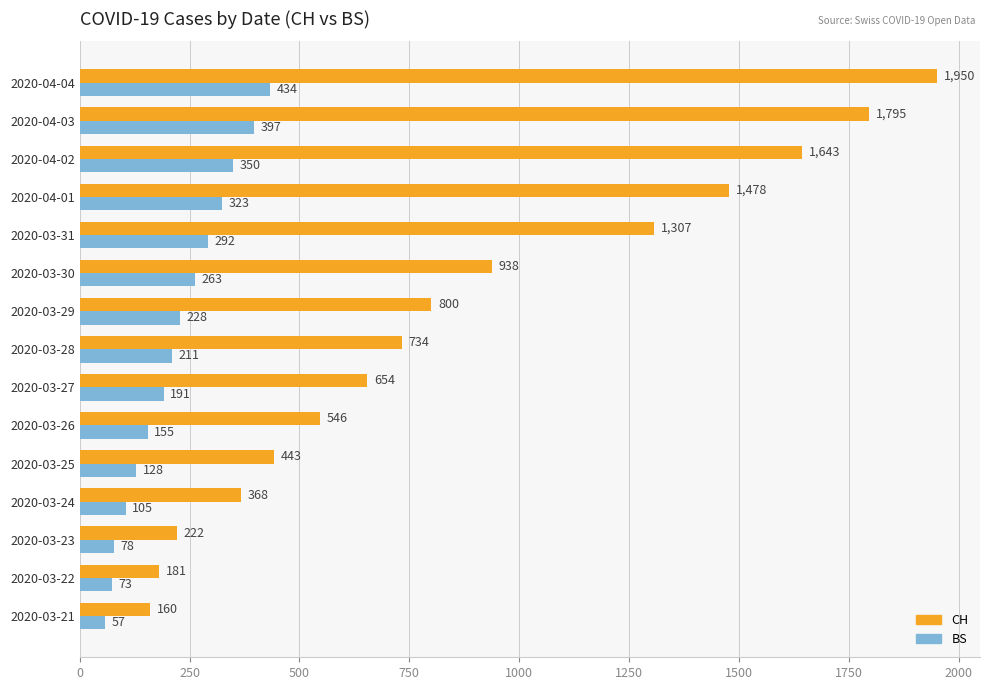

Which series has the largest range (max minus min)?

CH